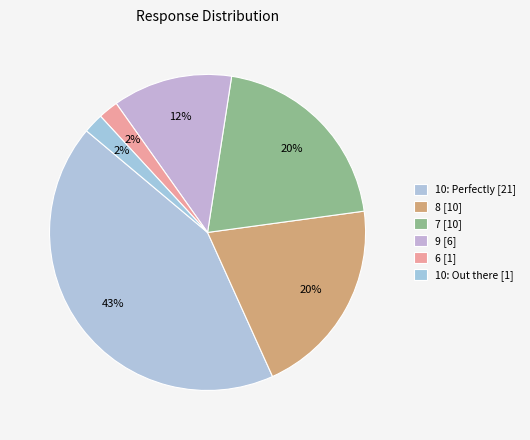

To the nearest percent, what is the difference between the largest and smallest slice percentages?

41%